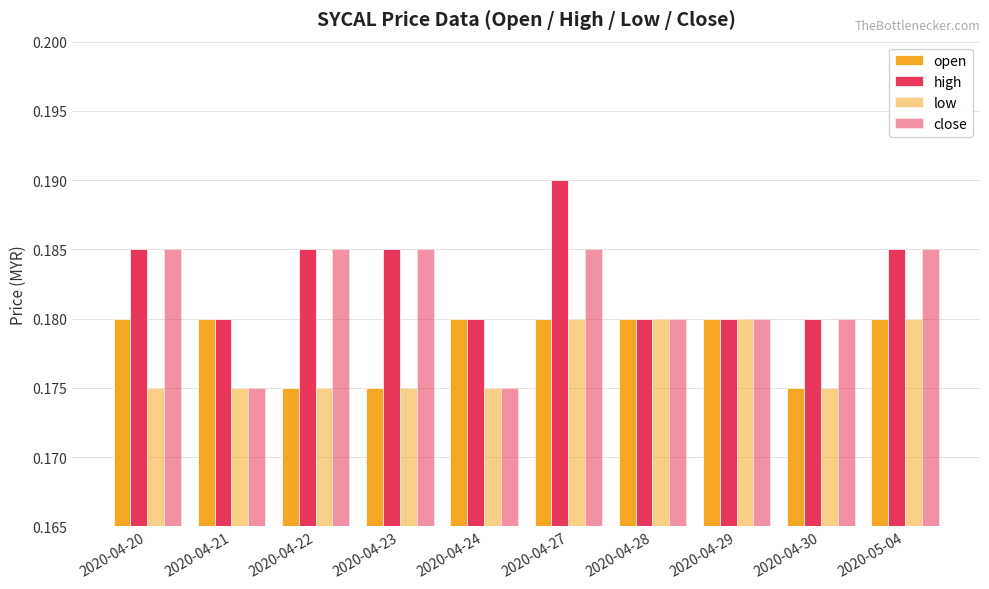

What is the total value across all series at 2020-05-04?

0.7